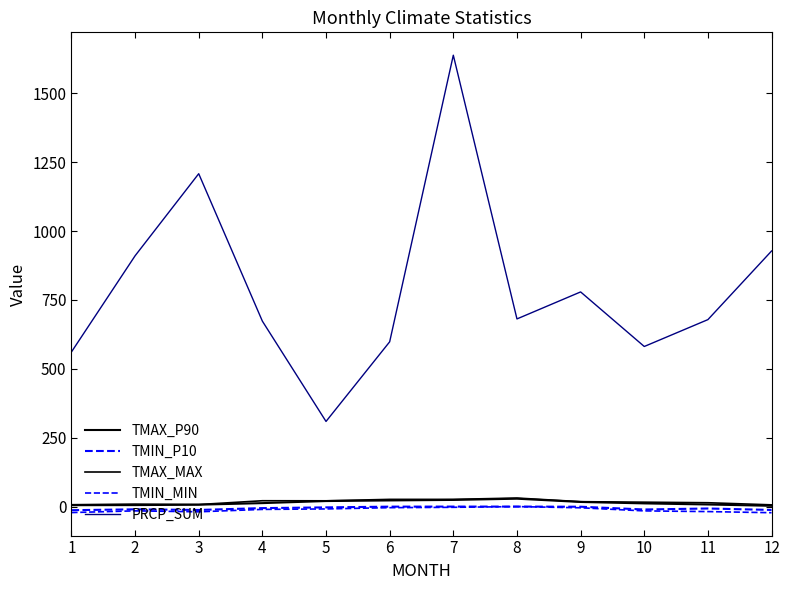

What is the value of the TMAX_MAX point at the 4th from the left?

21.2